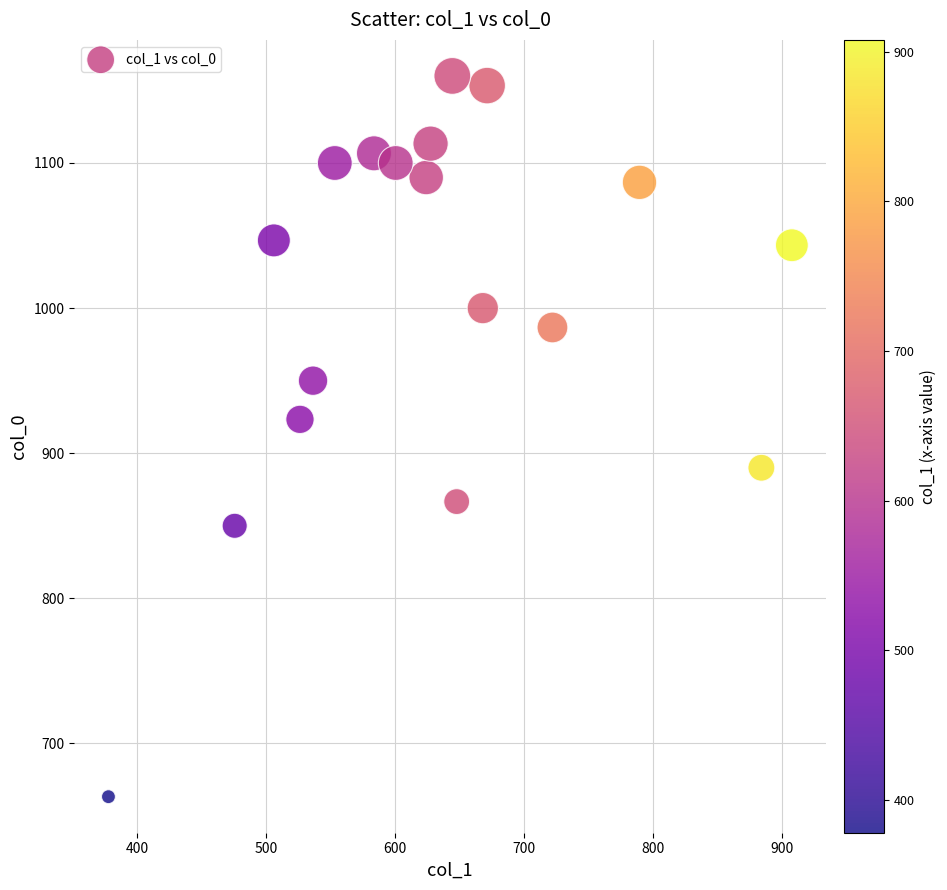

What Y value in the scatter plot is closest to 911?

923.3